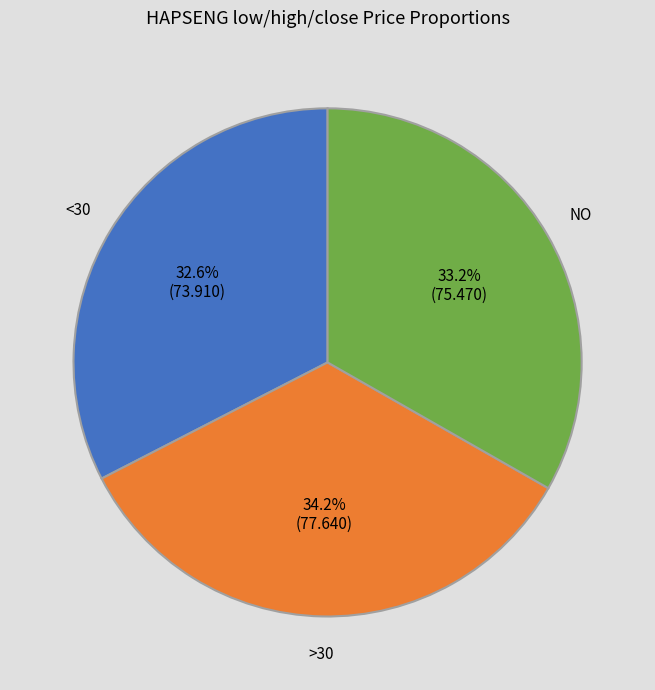

Does any single category account for the majority?

No